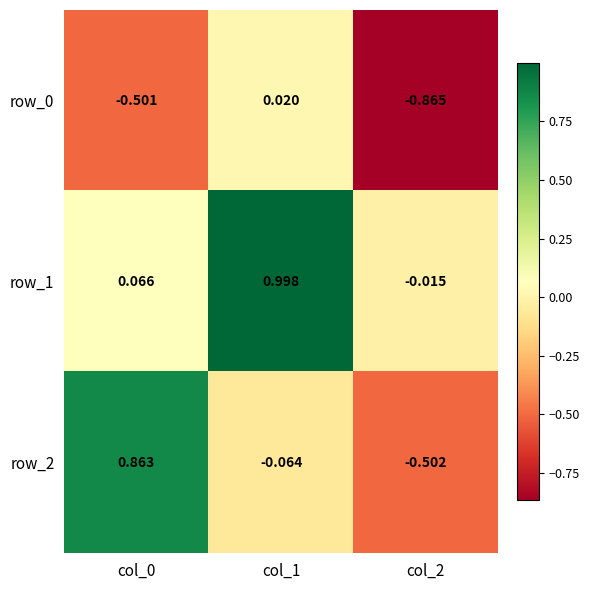

How many values in row_1 are above zero?

2